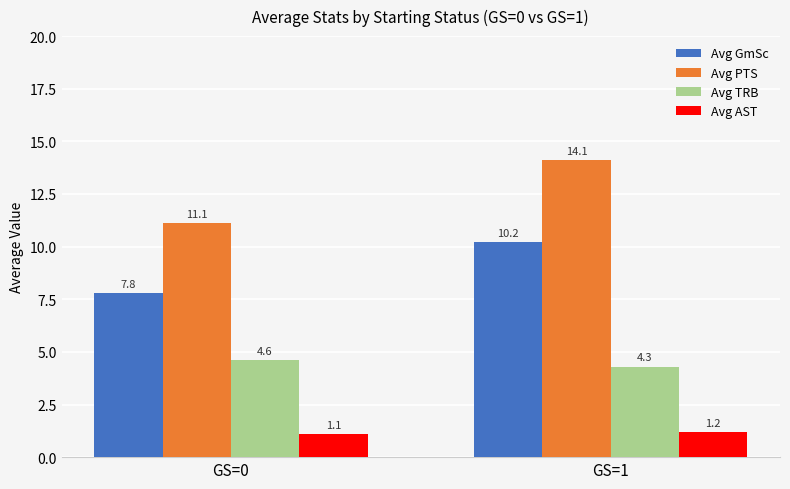

Reading left to right, list all the values displayed in this chart.

Avg GmSc: GS=0=7.8	GS=1=10.2
Avg PTS: GS=0=11.1	GS=1=14.1
Avg TRB: GS=0=4.6	GS=1=4.3
Avg AST: GS=0=1.1	GS=1=1.2